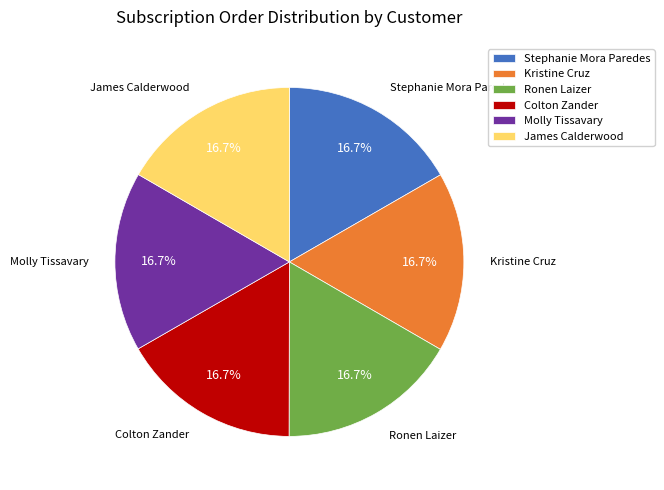

Does Ronen Laizer represent more than half of the total?

No